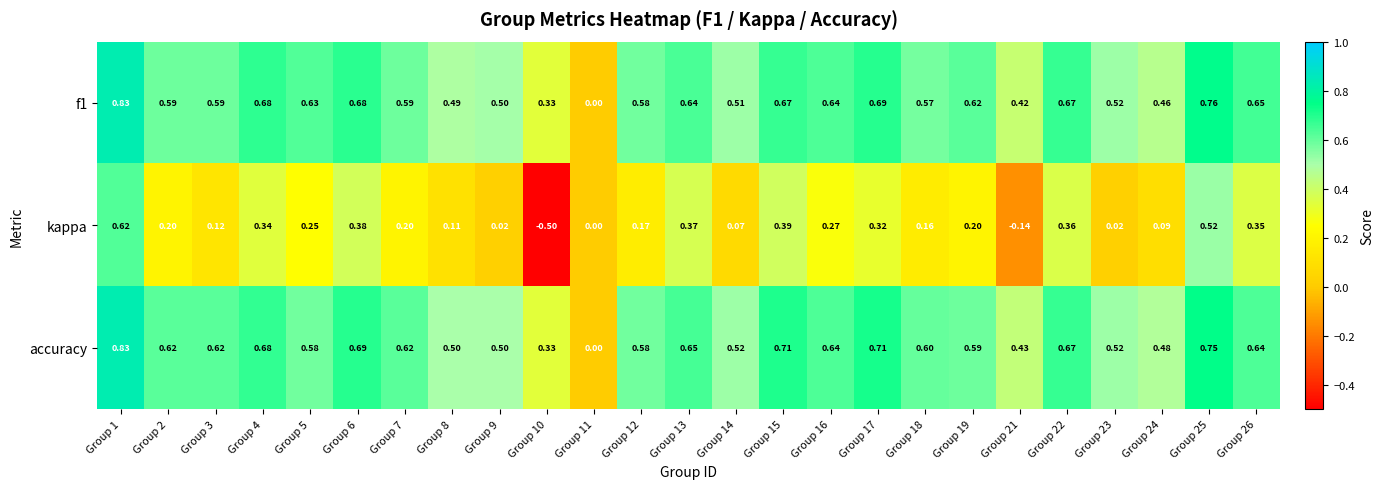

Between Group 13 and Group 16, which series saw the biggest shift?

kappa